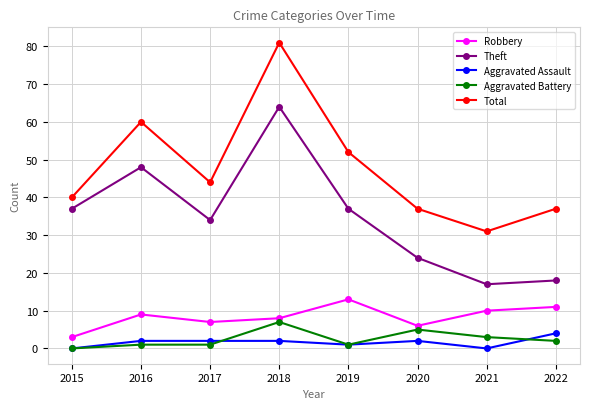

At which label does Theft reach its minimum?

2021